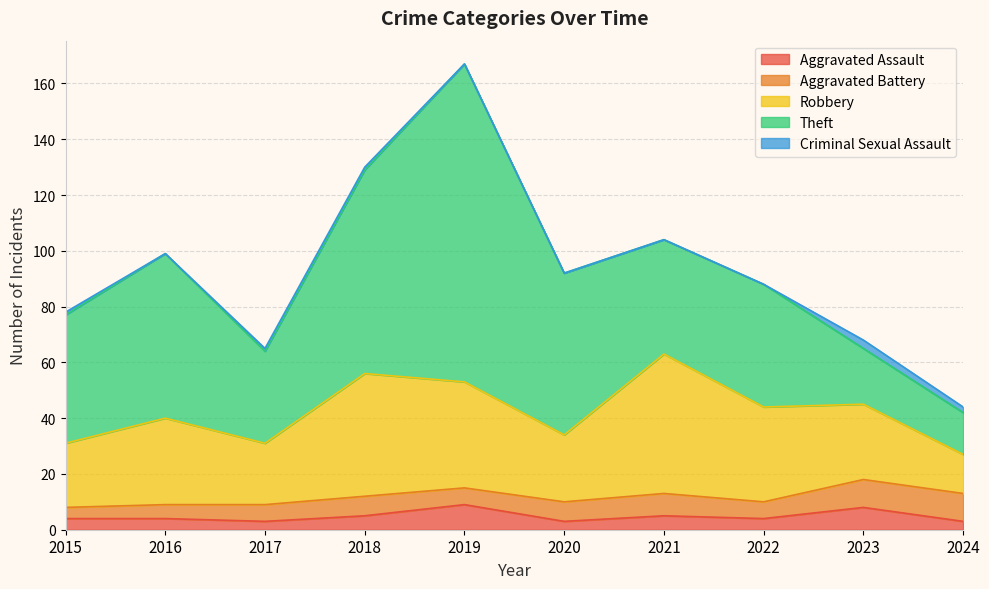

Reading left to right, transcribe all the data shown in this chart.

Aggravated Assault: 2015=4	2016=4	2017=3	2018=5	2019=9	2020=3	2021=5	2022=4	2023=8	2024=3
Aggravated Battery: 2015=4	2016=5	2017=6	2018=7	2019=6	2020=7	2021=8	2022=6	2023=10	2024=10
Robbery: 2015=23	2016=31	2017=22	2018=44	2019=38	2020=24	2021=50	2022=34	2023=27	2024=14
Theft: 2015=46	2016=59	2017=33	2018=73	2019=114	2020=58	2021=41	2022=44	2023=20	2024=15
Criminal Sexual Assault: 2015=1	2016=0	2017=1	2018=1	2019=0	2020=0	2021=0	2022=0	2023=3	2024=2